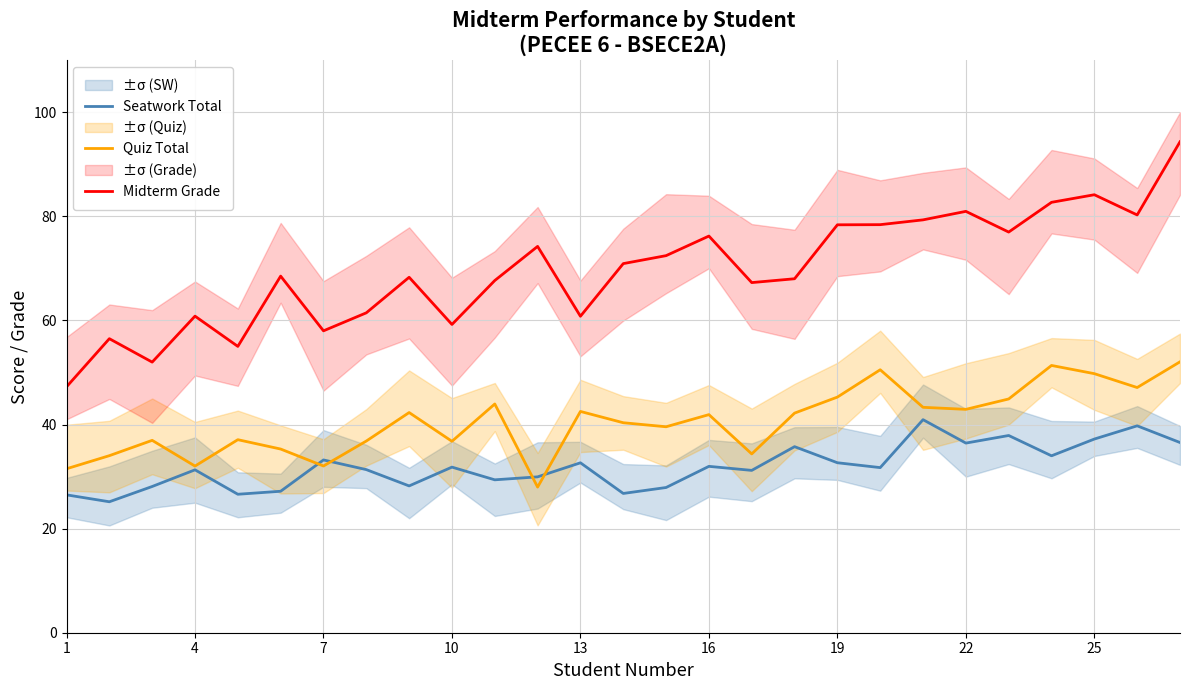

True or false: Quiz Total and Midterm Grade cross at least once.

False